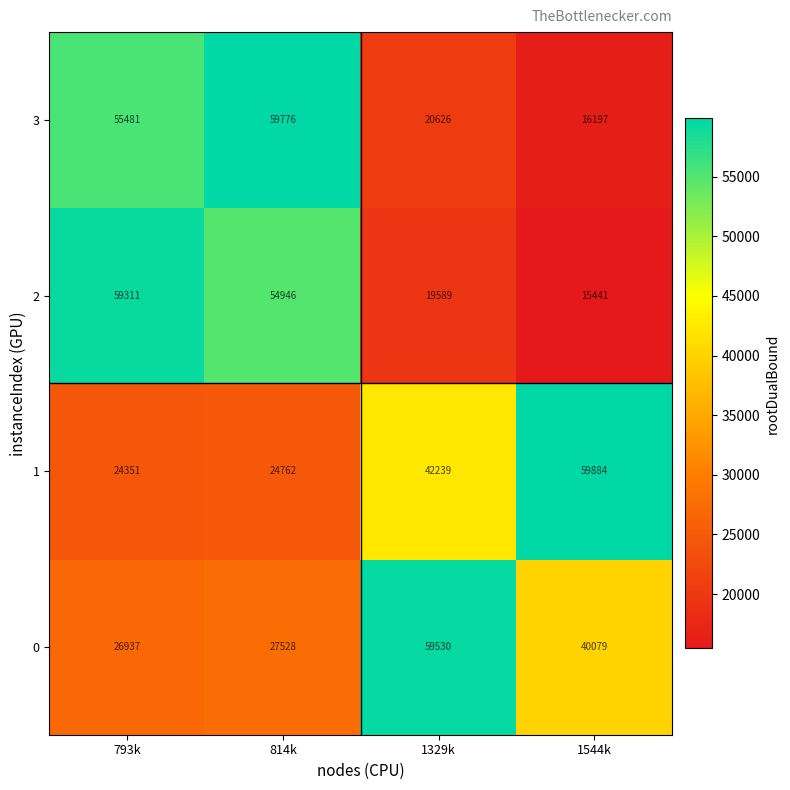

What is the smallest value displayed?

15441